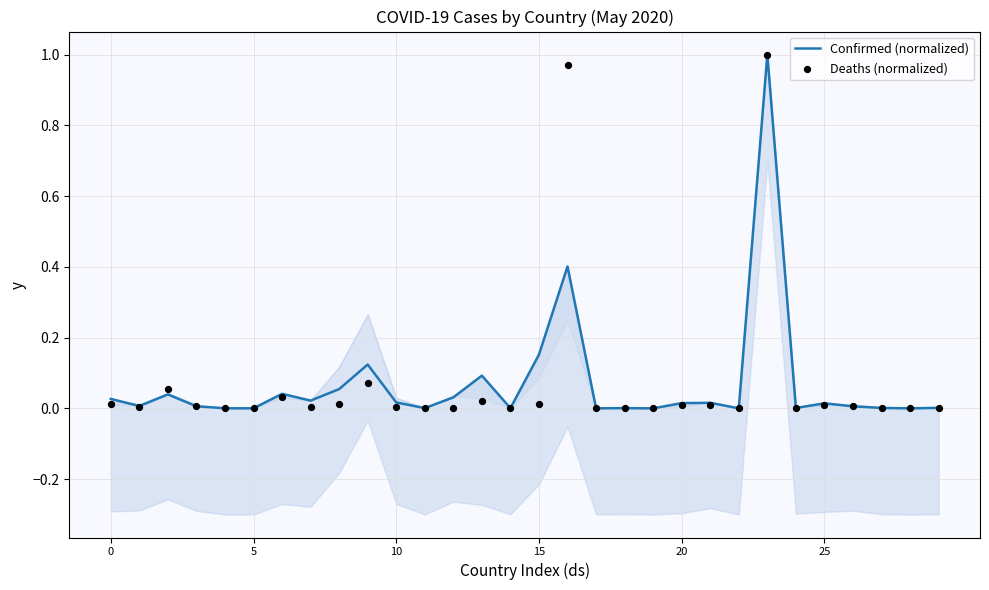

True or false: Confirmed (normalized) has a value of 0.0 at 5.

True